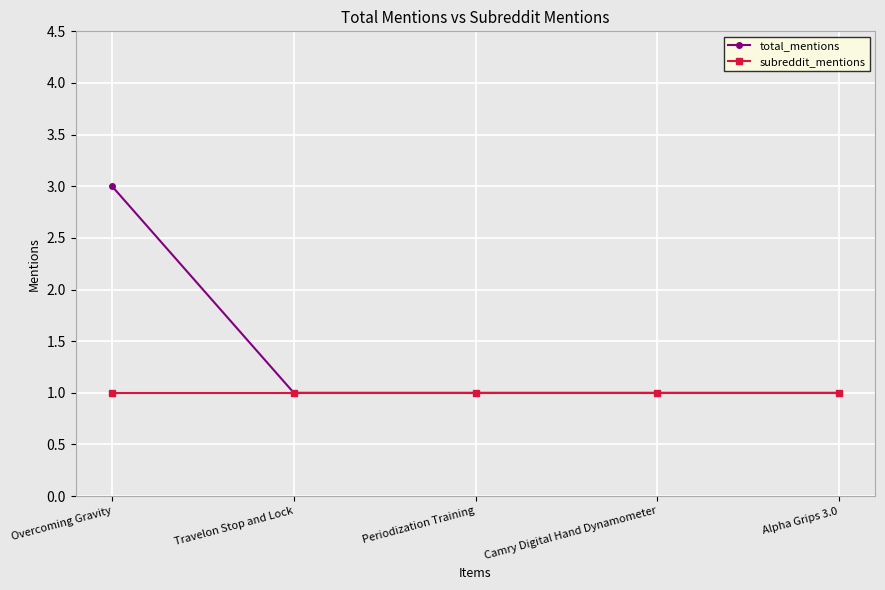

Reading right to left, what are all the values shown in this chart?

total_mentions: 1	1	1	1	3
subreddit_mentions: 1	1	1	1	1